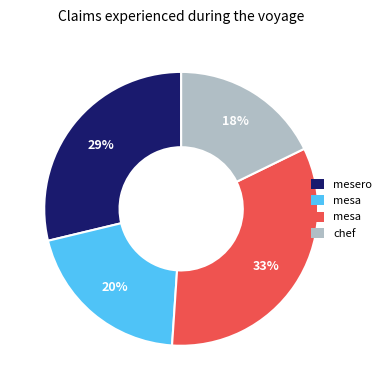

Is there a majority slice in this chart?

No